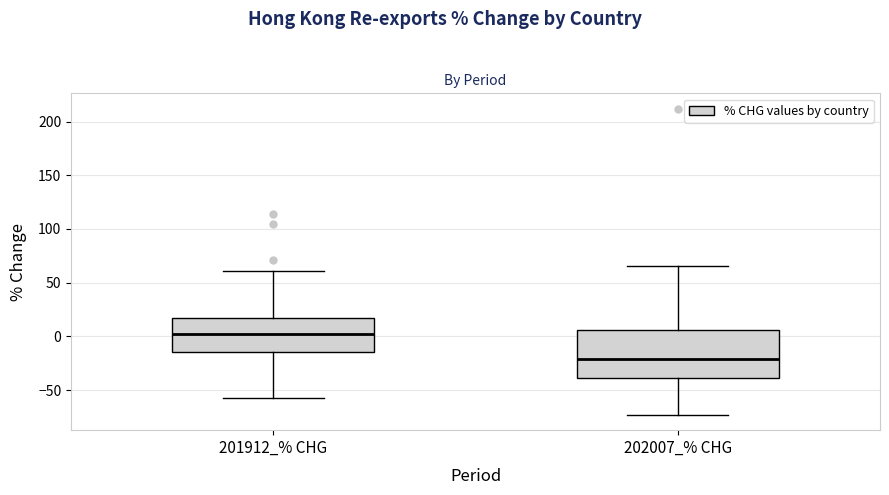

Where does the upper whisker of the box for 201912_% CHG end on the y-axis? The values are not printed on the chart, so give them approximately, as read against the axis.

60